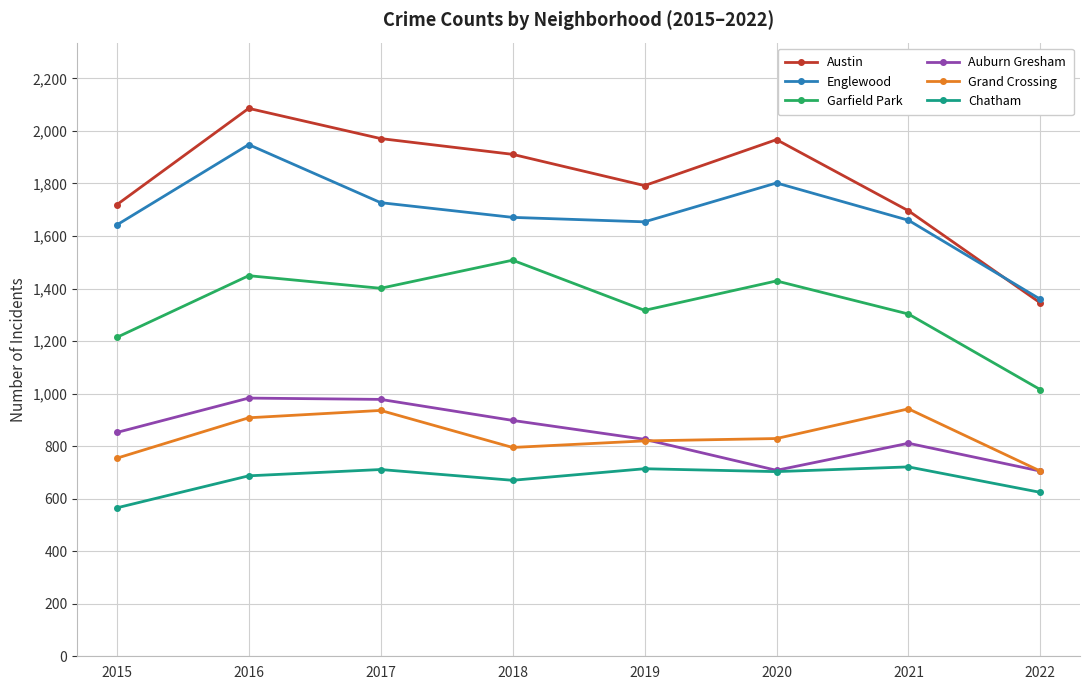

What is the value of the Auburn Gresham point at the 5th from the left?

826